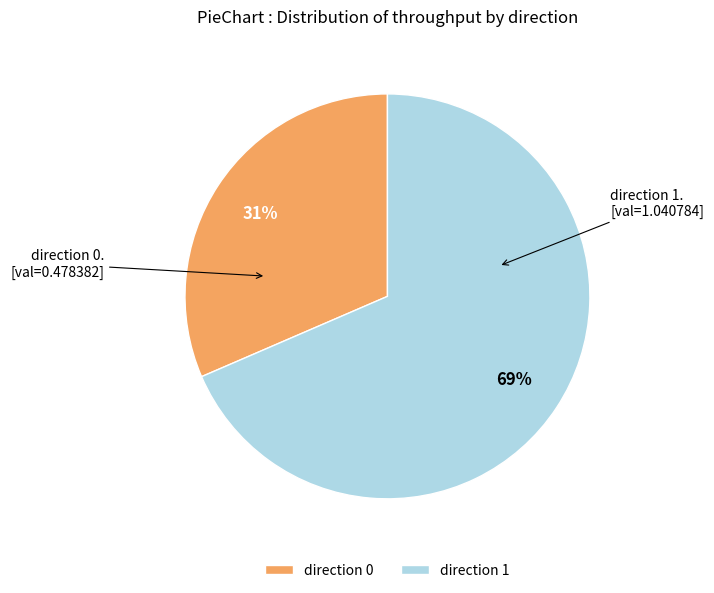

To the nearest percent, what is the average slice percentage?

50%